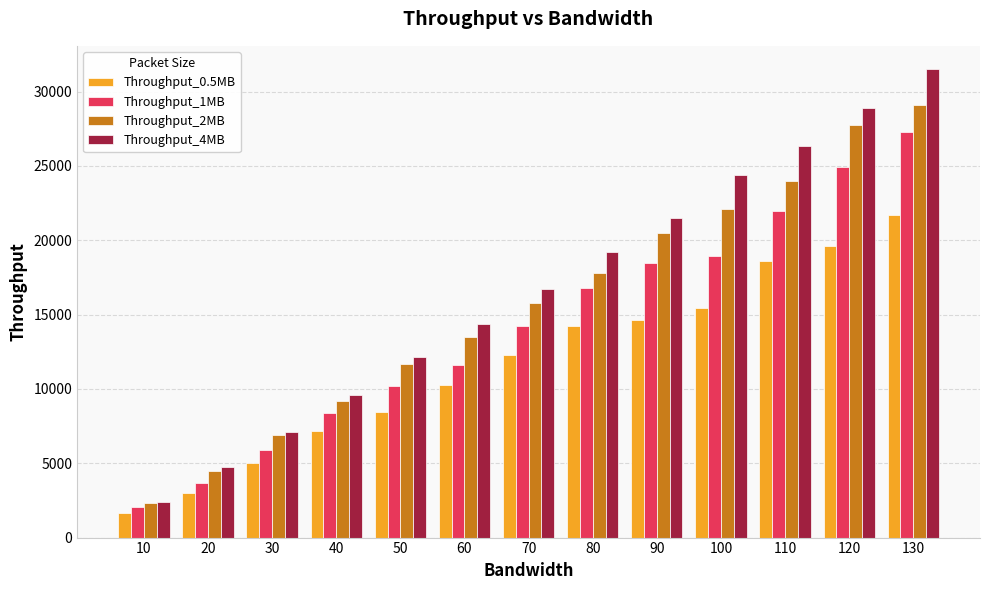

What is the value of the Throughput_2MB bar at the 5th from the left?

11678